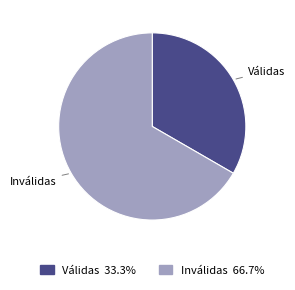

The Inválidas slice represents 67% of the pie. True or false?

True